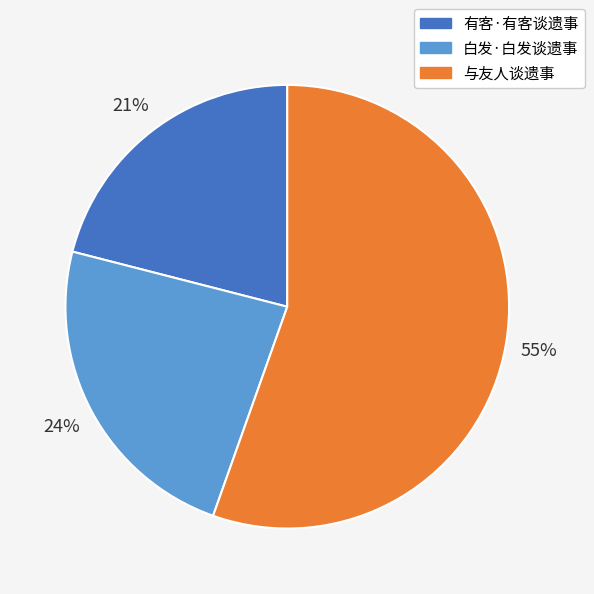

What percentage is the 有客·有客谈遗事 slice, to the nearest percent?

21%